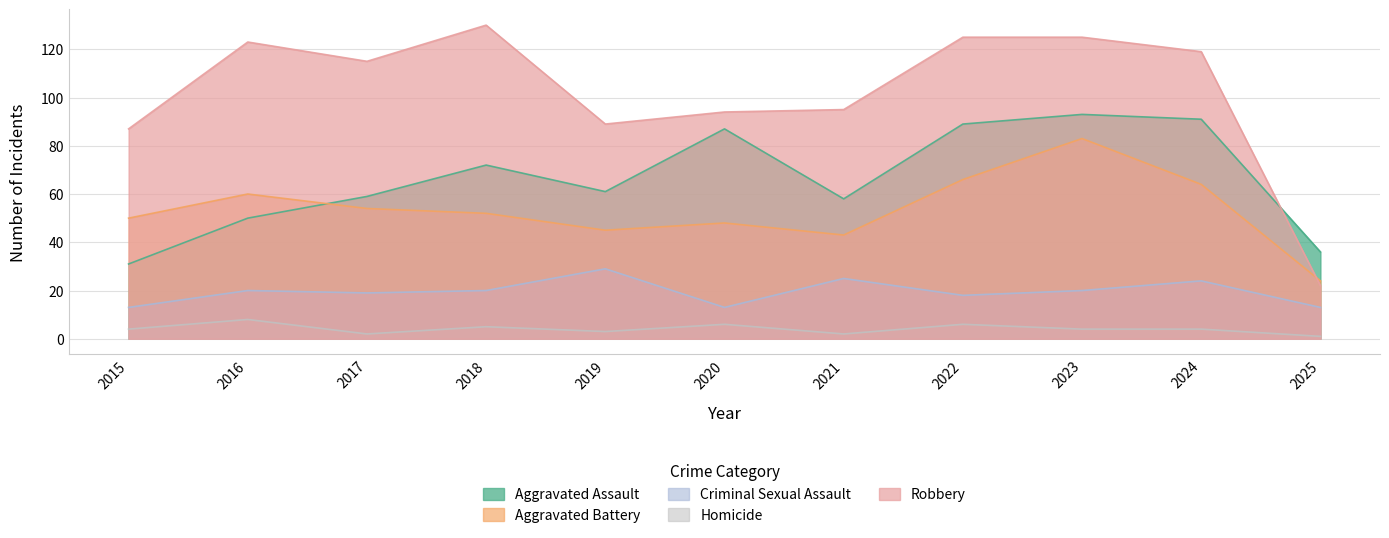

Where does the Aggravated Battery series first go above 52?

2016